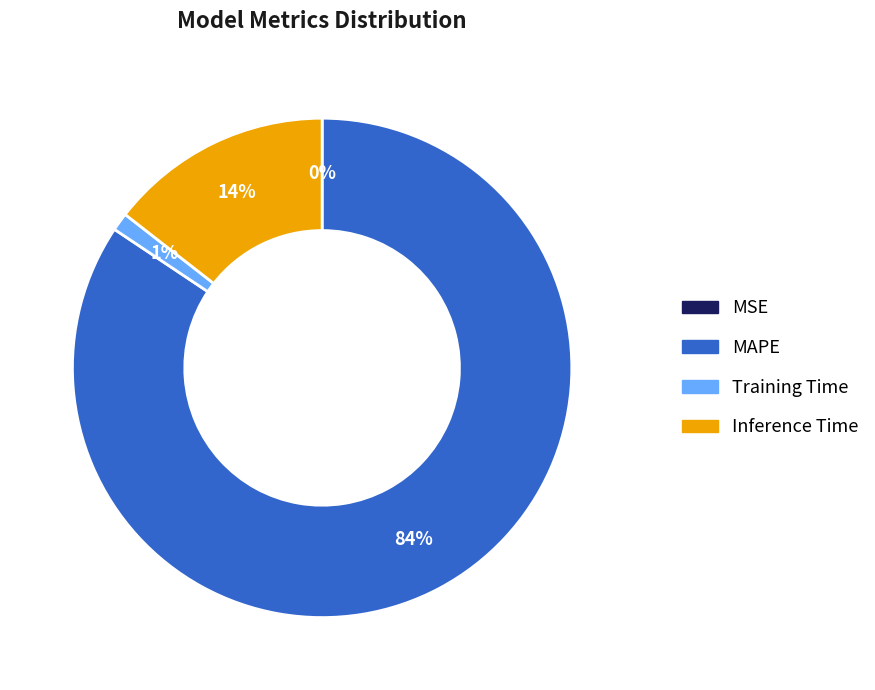

Combined, do Training Time and MAPE account for over 50%?

Yes